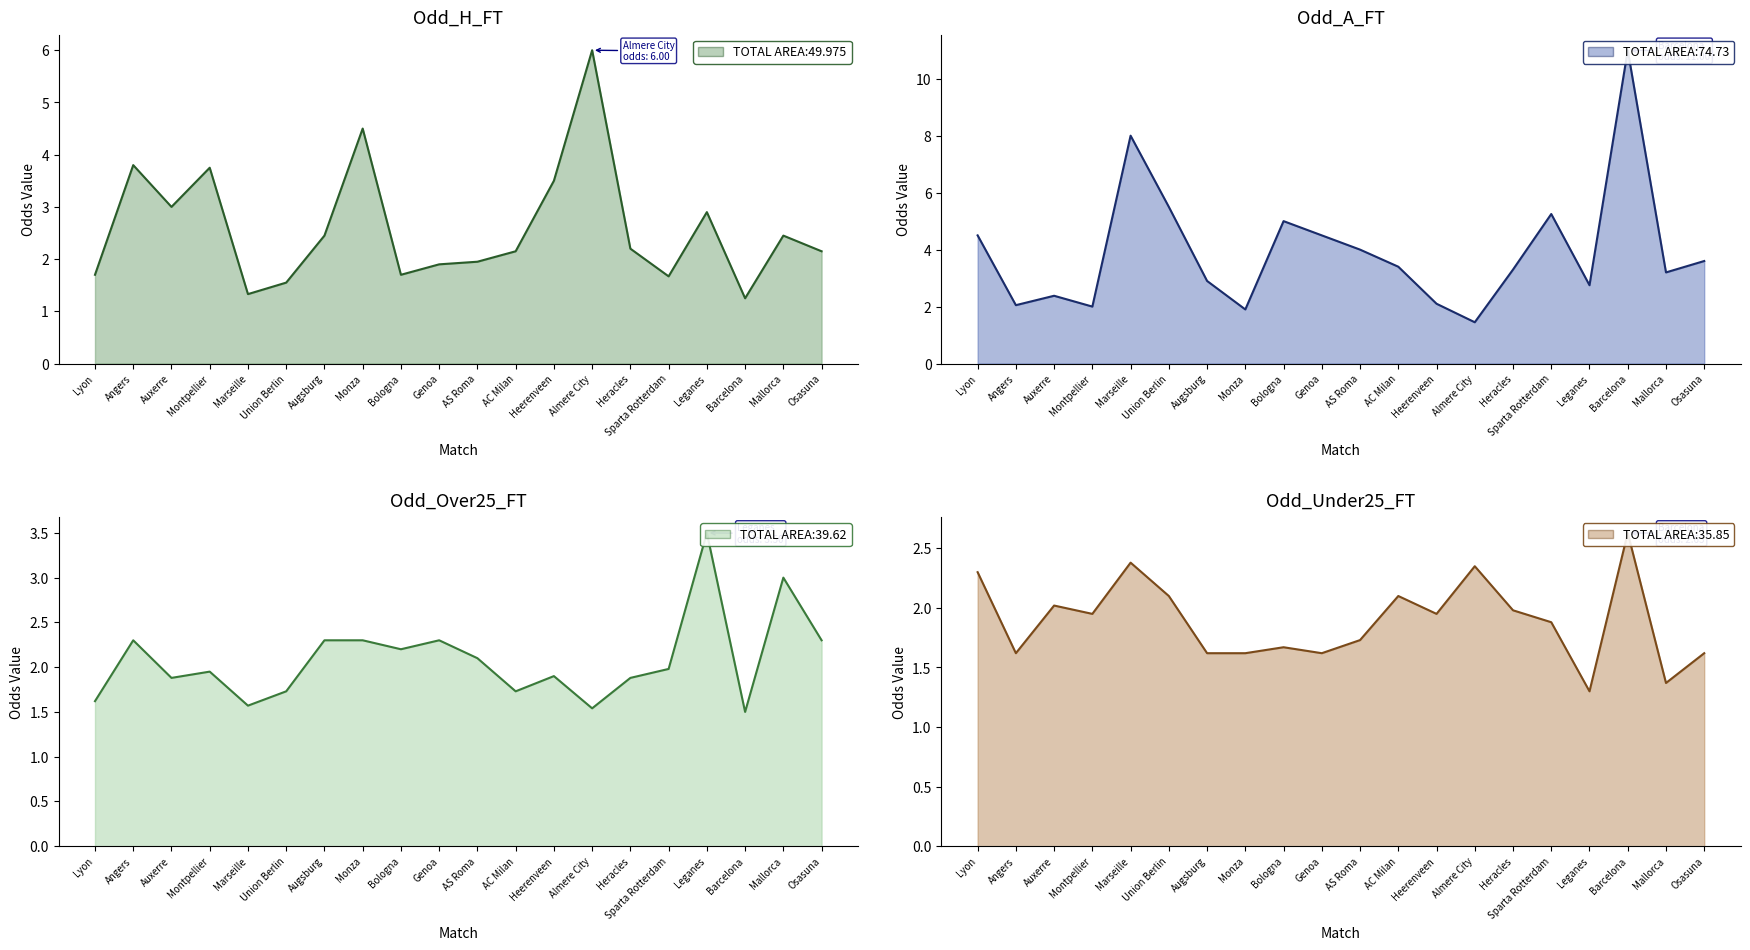

True or false: Odd_Over25_FT has more than 2 points higher than both neighbors.

True